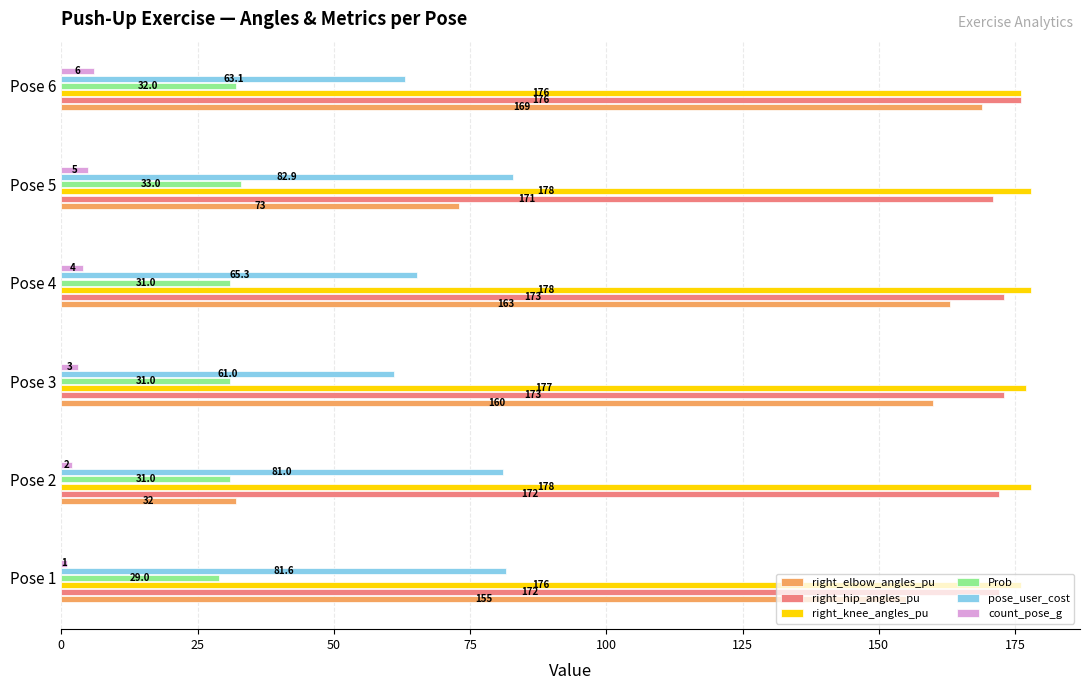

List the series in order of their peak value, highest first.

right_knee_angles_pu, right_hip_angles_pu, right_elbow_angles_pu, pose_user_cost, Prob, count_pose_g